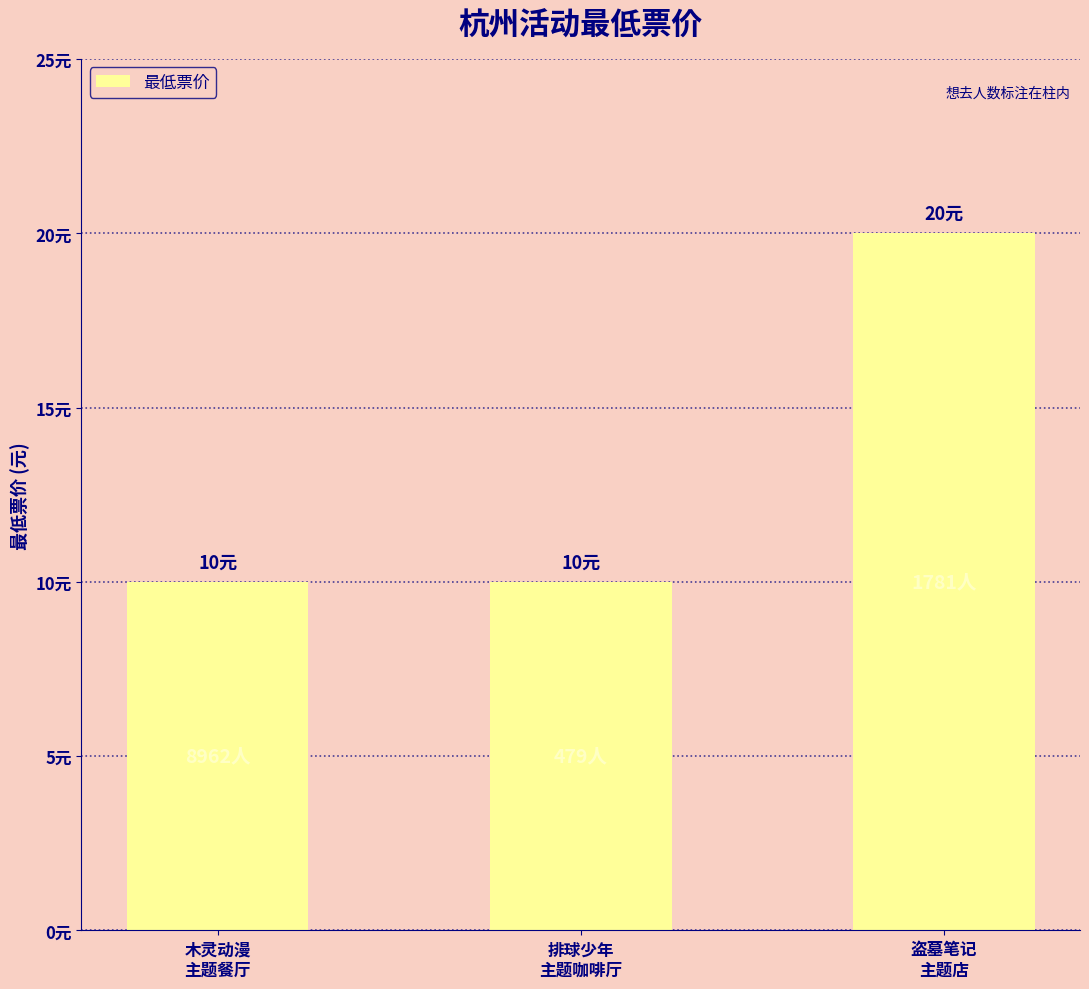

Are the bars grouped side by side (vs. stacked)?

No